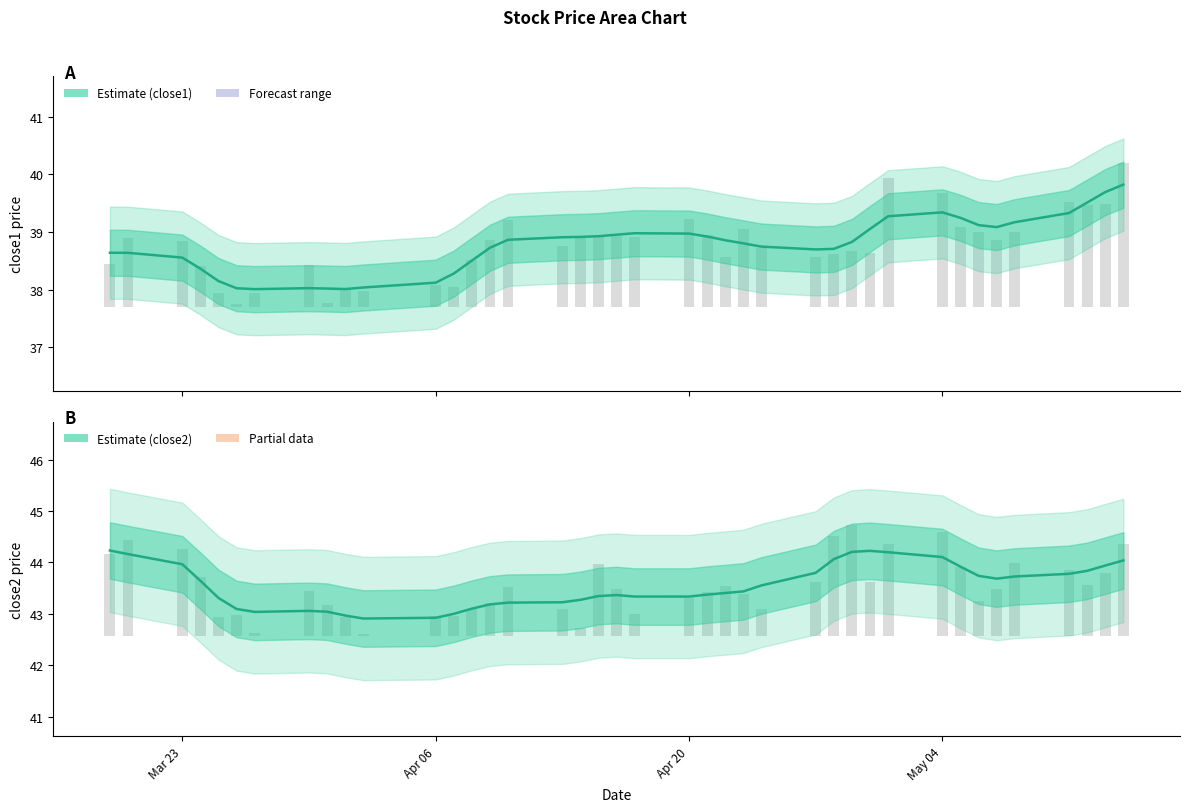

Rank the series by their average value, from highest to lowest.

close2, close1